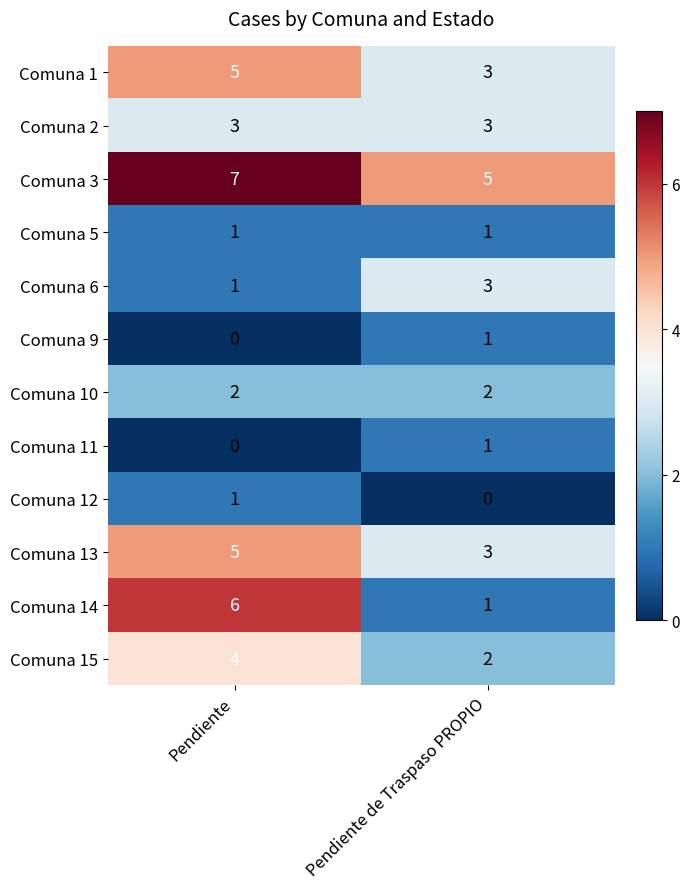

What is the spread (max minus min) of values at Pendiente de Traspaso PROPIO?

5